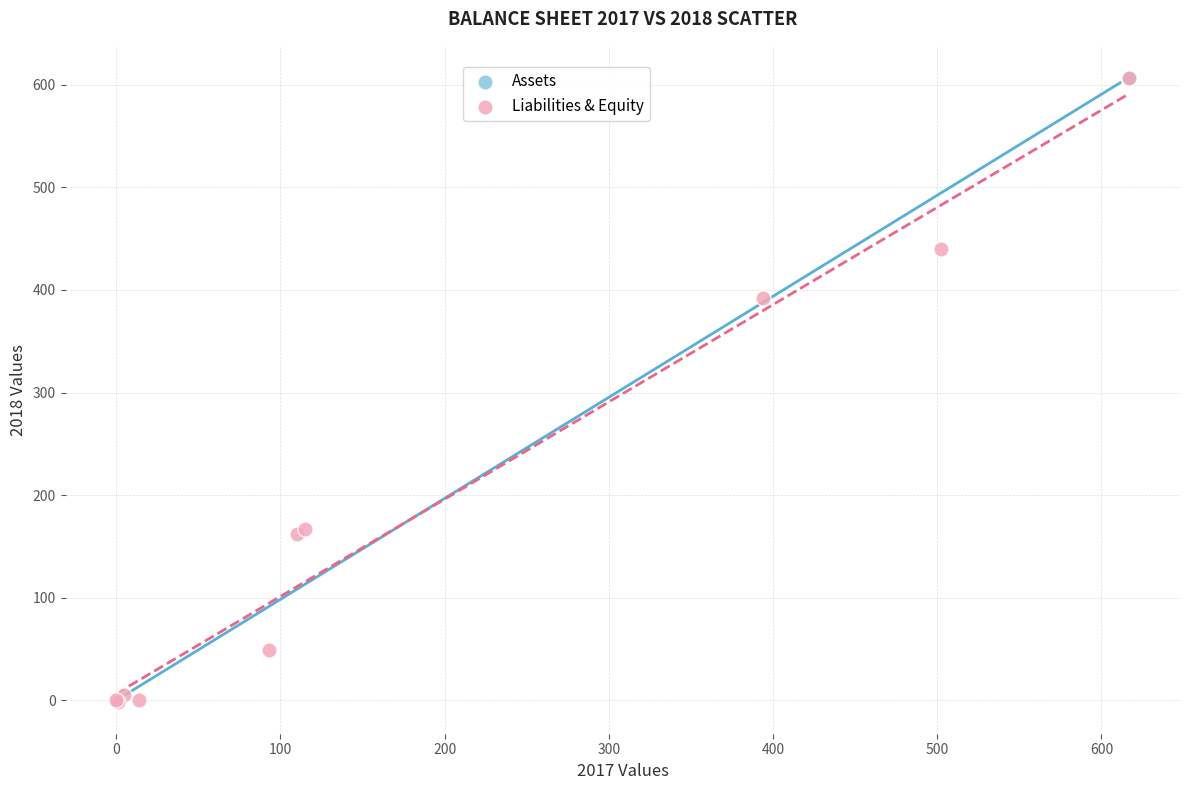

What are all the series names shown in the legend?

Assets, Liabilities & Equity